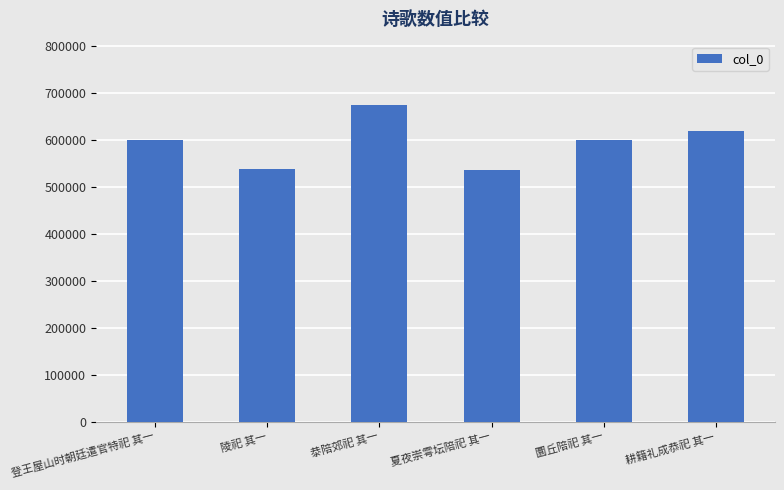

What is the sum of the values at 㳟陪郊祀 其一 and 圜丘陪祀 其一?

1274541